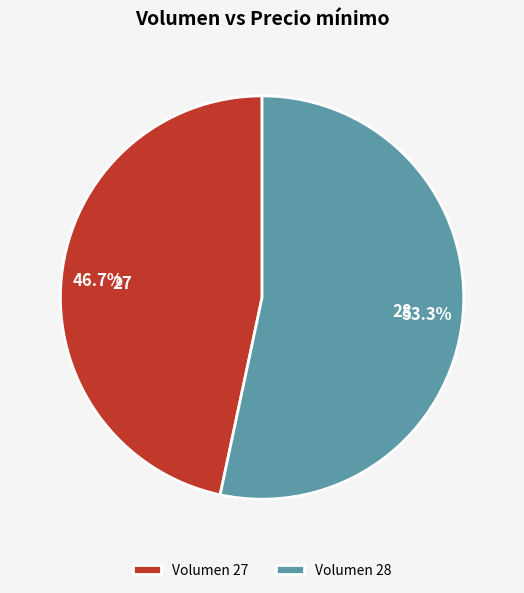

True or false: 28 accounts for 53% of the total.

True